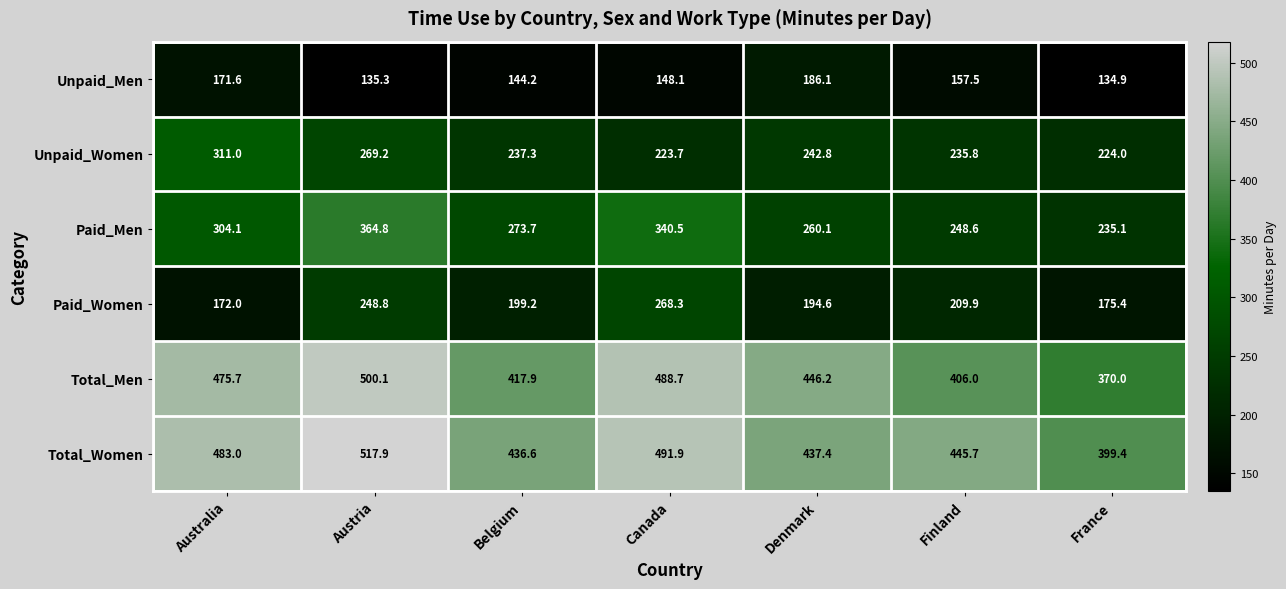

What is the difference between the highest and lowest values at Canada?

343.8